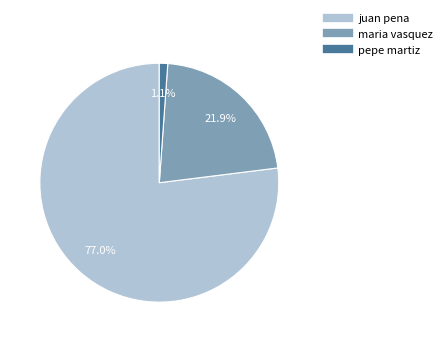

Count the number of slices in the pie.

3